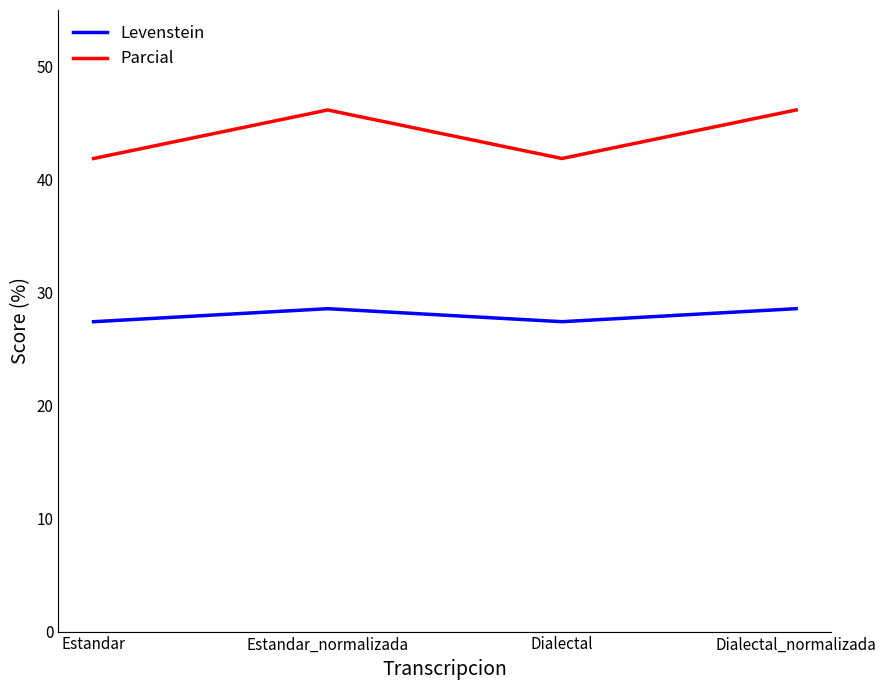

Where does the Parcial series first go above 46?

Estandar_normalizada